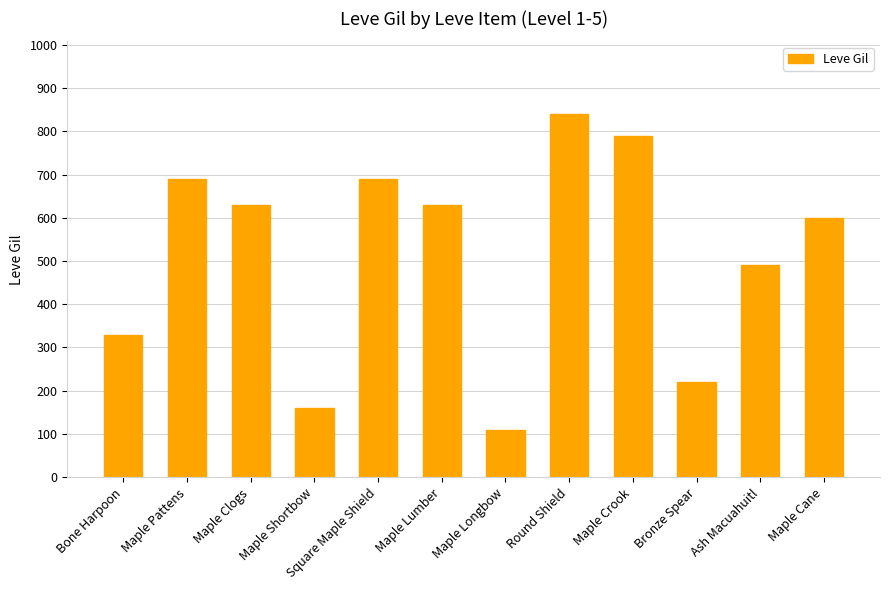

What is the average value?

515